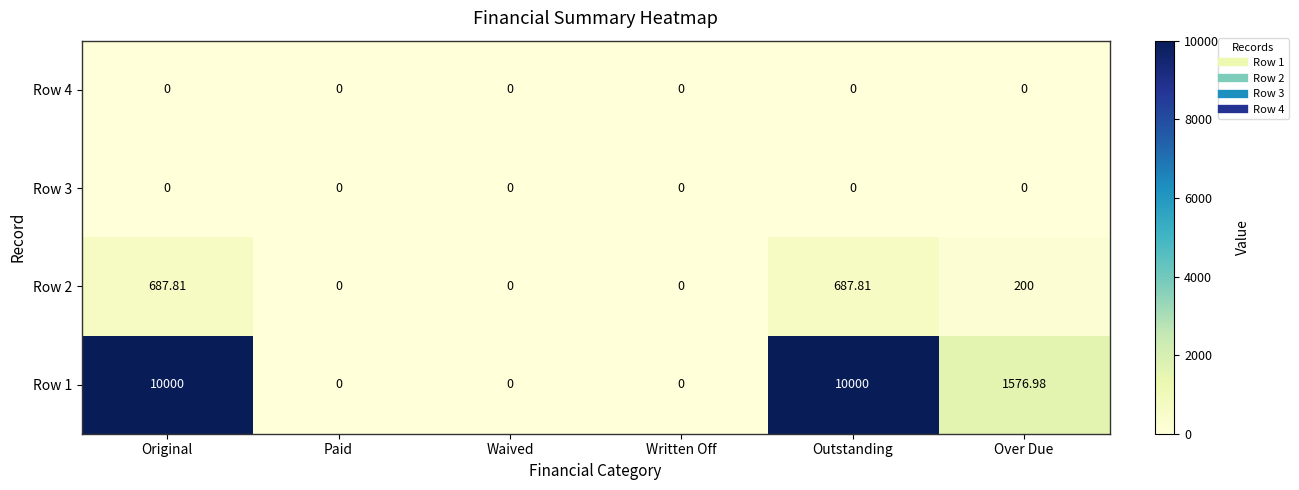

Is the value of Row 2 at Original greater than the value of Row 1 at Outstanding?

No